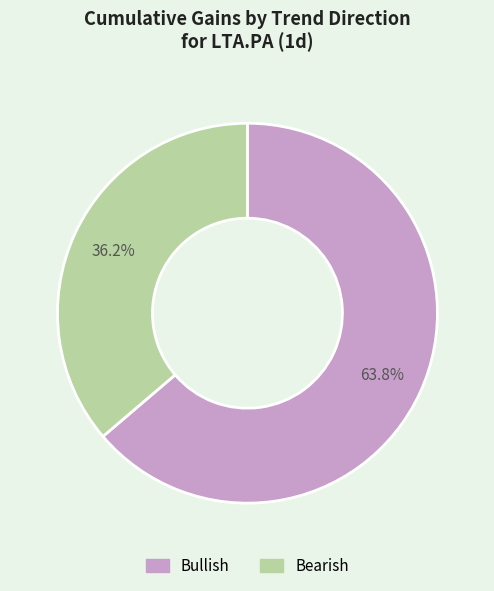

Does any single category account for the majority?

Yes